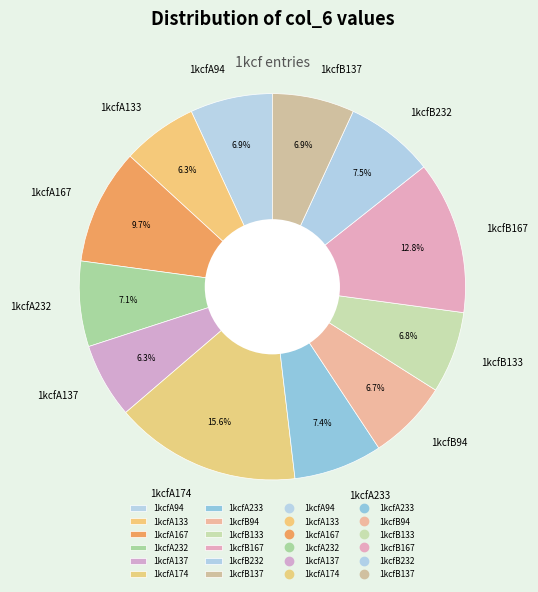

Approximately how many times larger is the value at 1kcfA137 compared to 1kcfB137?

0.9